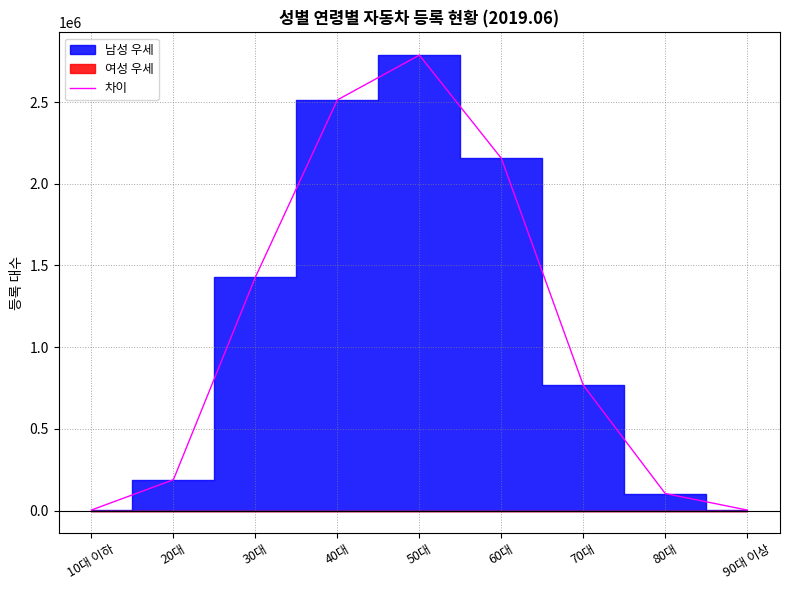

Between 90대 이상 and 80대, which is larger?

80대